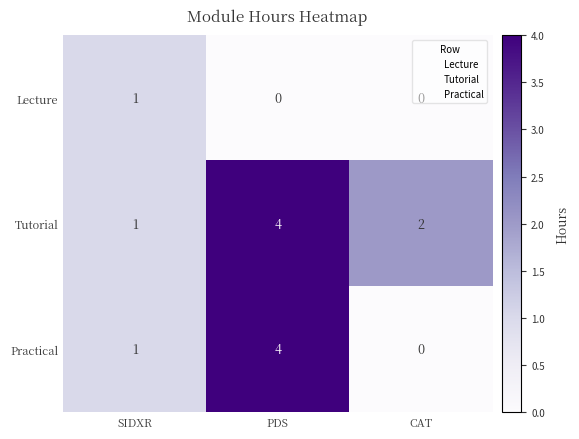

Rank the categories by Tutorial value from highest to lowest.

PDS, CAT, SIDXR